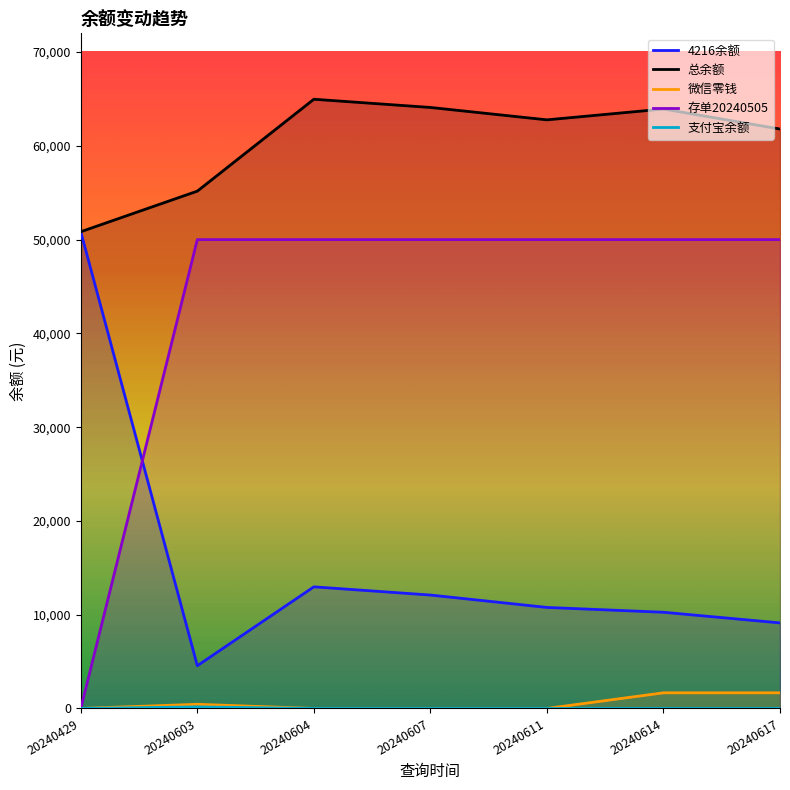

How many values in 微信零钱 are above zero?

4